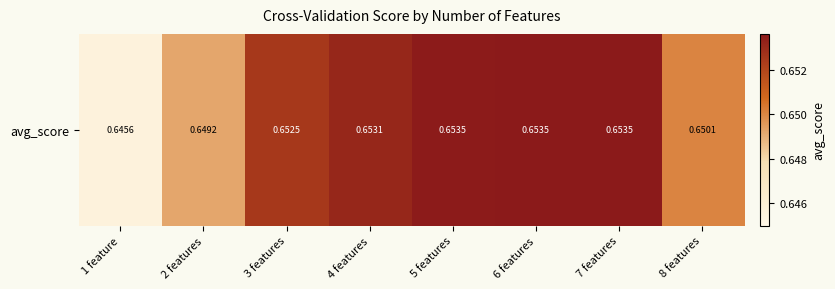

Is it true that the value at 2 features is 1.1?

False